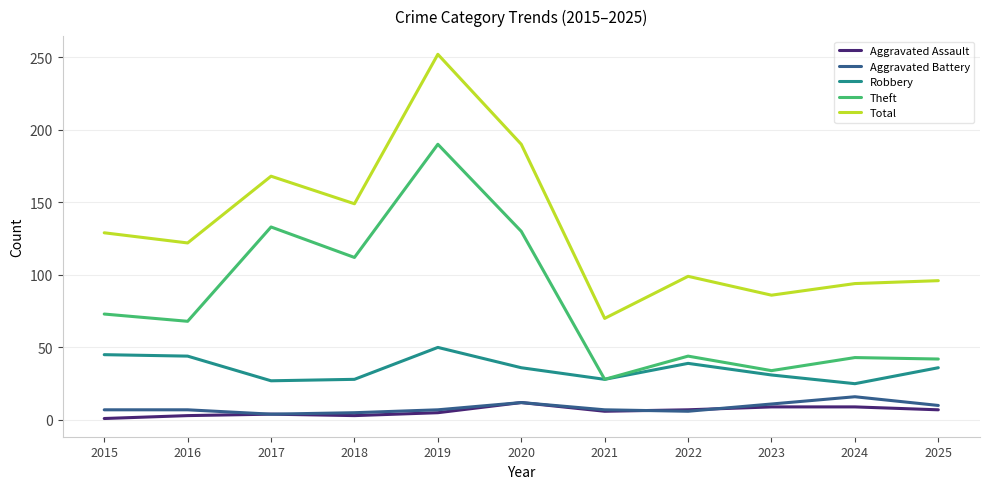

Does the chart have visible grid lines?

Yes